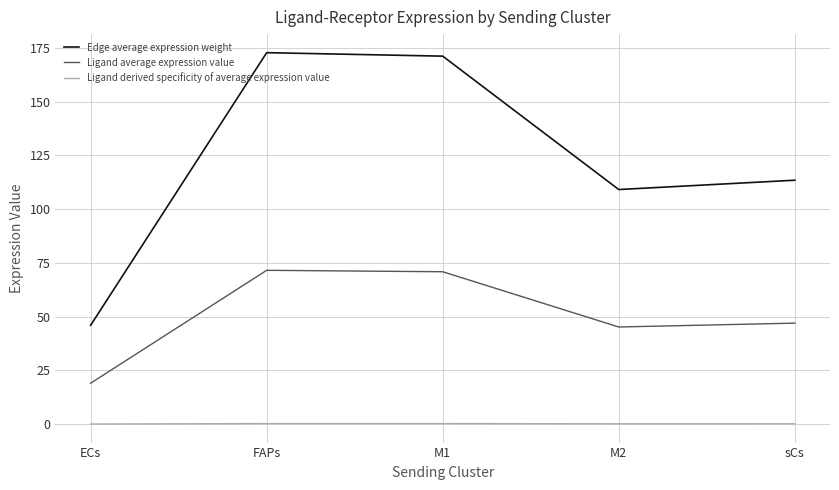

What are all the series names shown in the legend?

Edge average expression weight, Ligand average expression value, Ligand derived specificity of average expression value